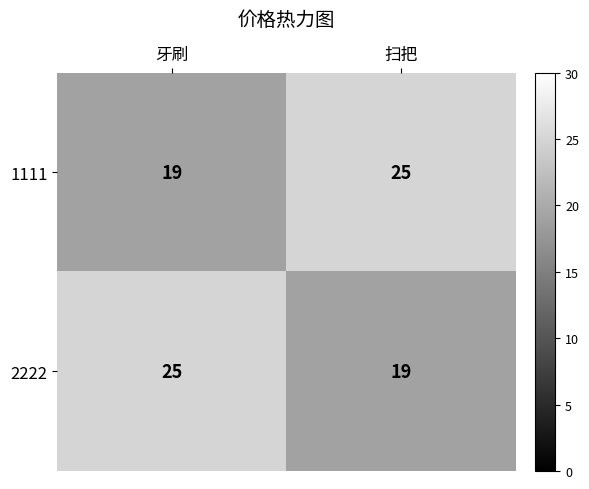

What is the smallest value displayed?

19